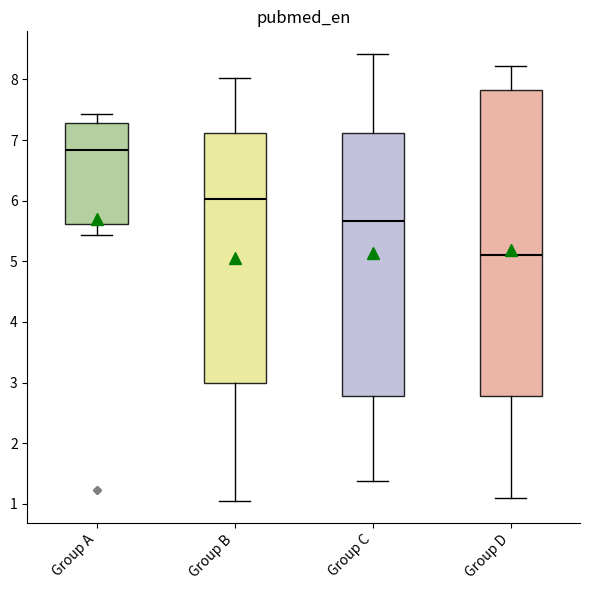

Reading left to right, transcribe this box plot: for each box, give where its median line is, the range the box spans, and where its two whiskers end, as read against the y-axis. The values are not printed on the chart, so give them approximately, as read against the axis.

Group A: median 6.8, box 5.6 to 7.3, whiskers 5.4 to 7.4
Group B: median 6.0, box 3.0 to 7.1, whiskers 1.1 to 8.0
Group C: median 5.7, box 2.8 to 7.1, whiskers 1.4 to 8.4
Group D: median 5.1, box 2.8 to 7.8, whiskers 1.1 to 8.2